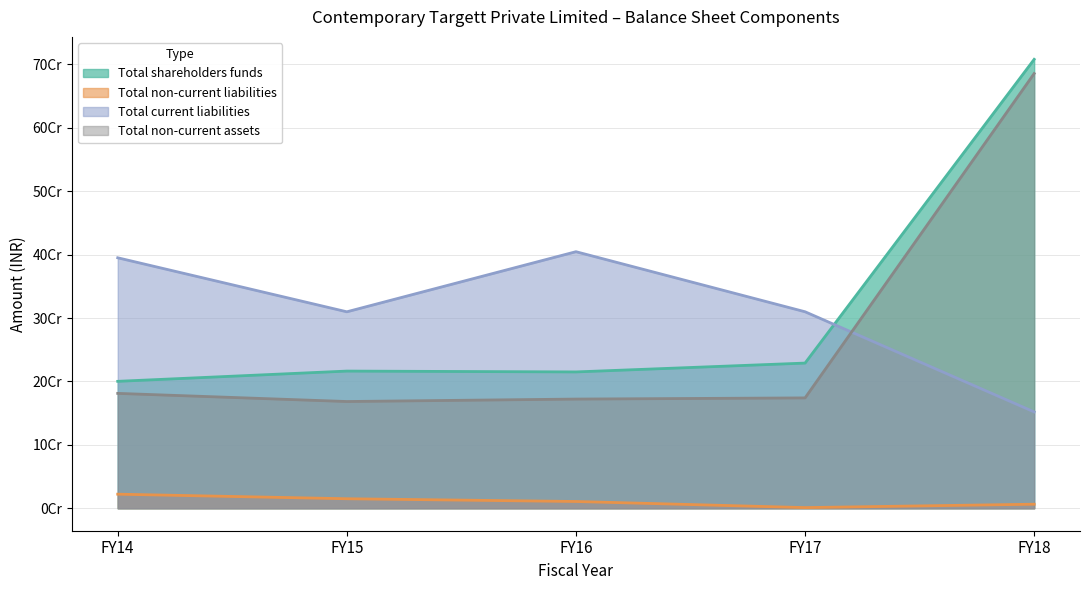

List the series in order of their peak value, highest first.

Total shareholders funds, Total non-current assets, Total current liabilities, Total non-current liabilities